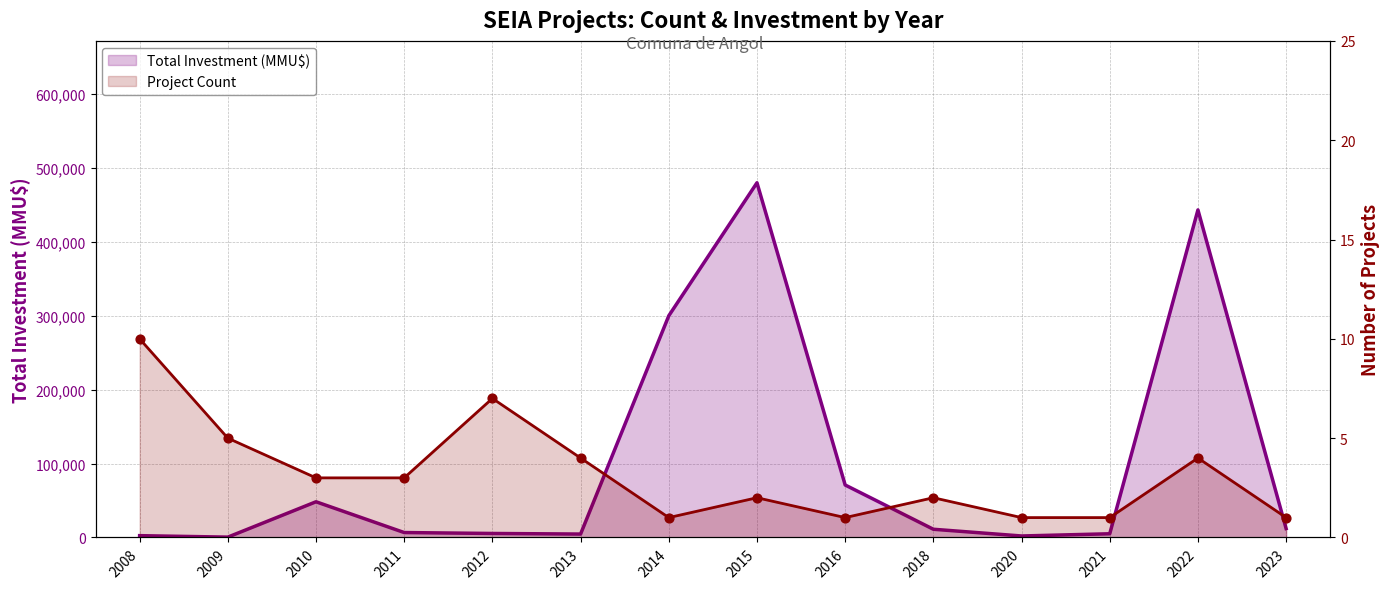

Is the value of Total Investment (MMU$) at 2023 greater than the value of Project Count at 2016?

Yes